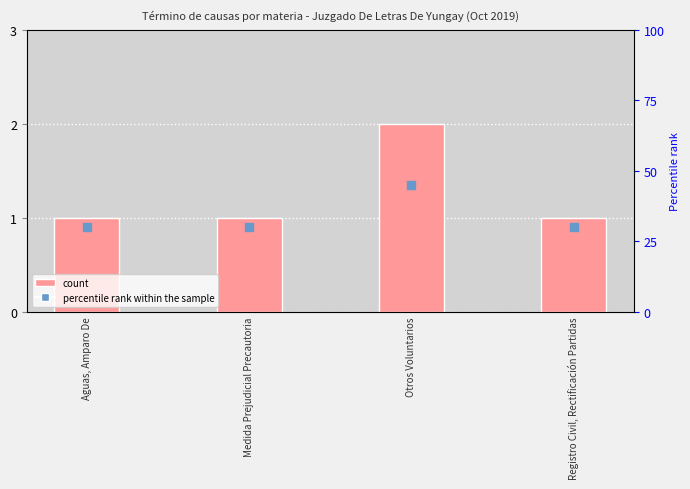

Which series has the largest Y range (max minus min)?

percentile rank within the sample